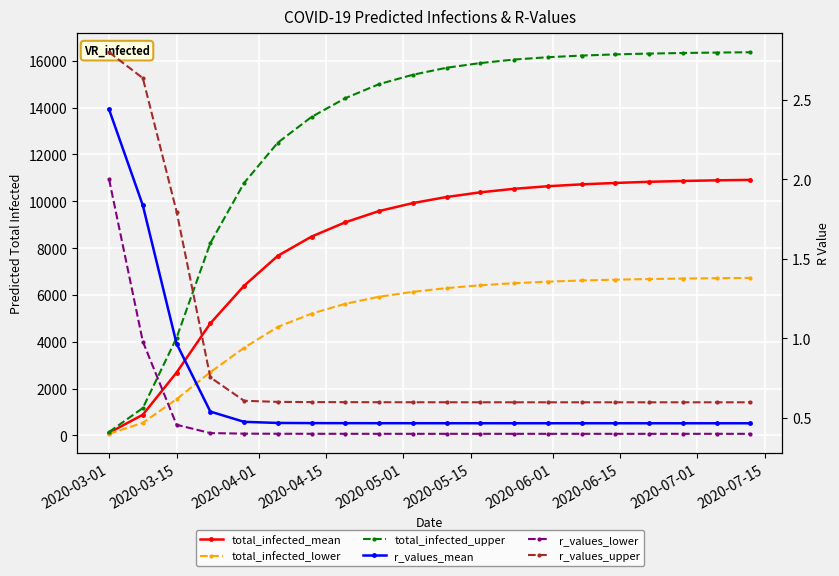

What is the label of the 20th point from the right?

2020-03-01